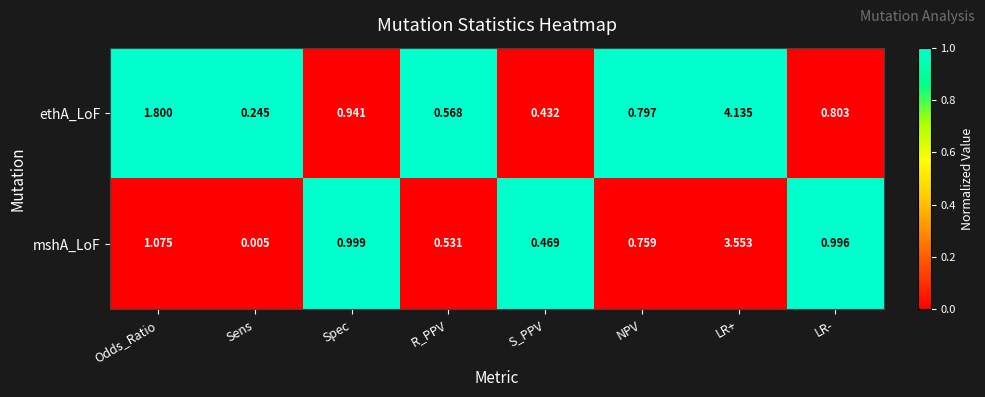

Which series has the largest total across all categories?

ethA_LoF